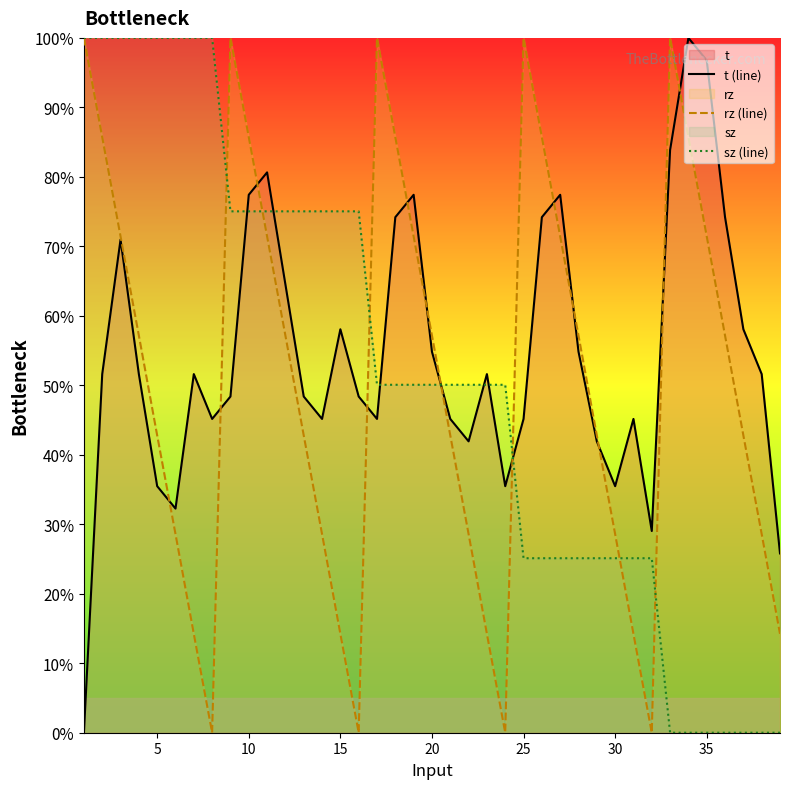

The value of t (line) at 25 is 72.8. True or false?

False